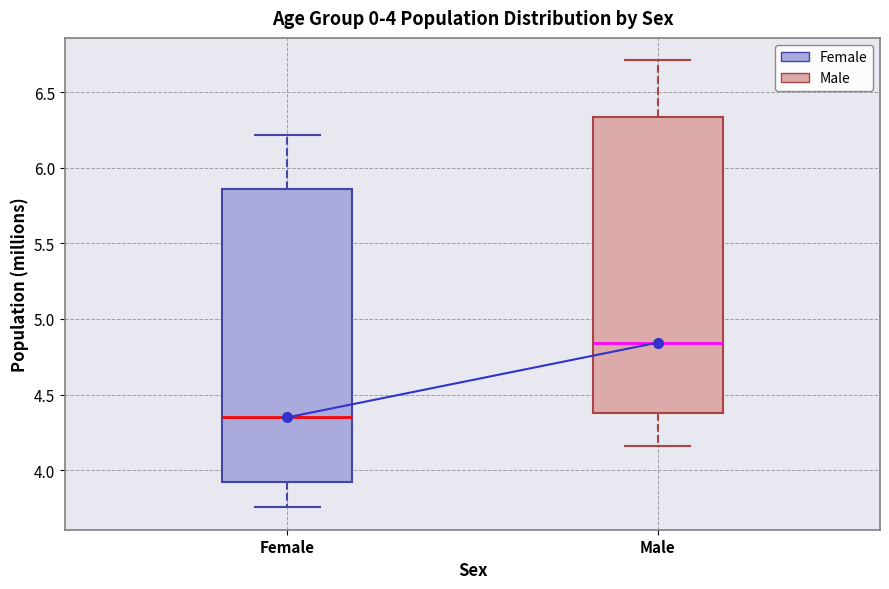

Which box has the highest median line?

Male